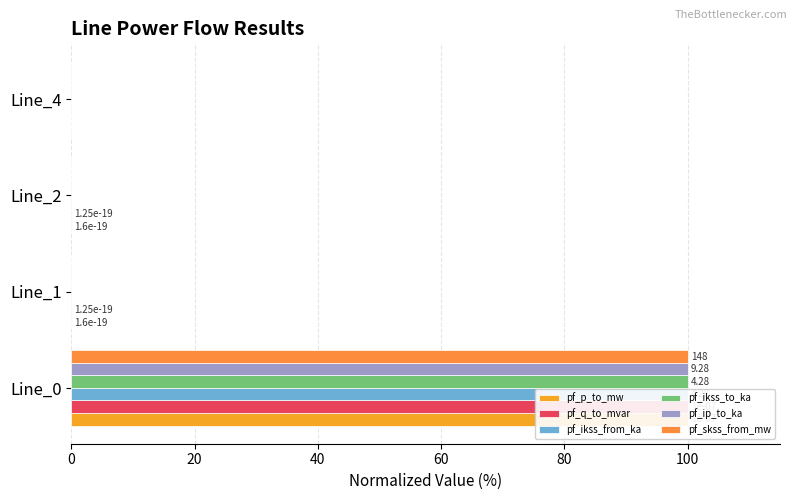

How many values in the pf_ip_to_ka series exceed 0?

1